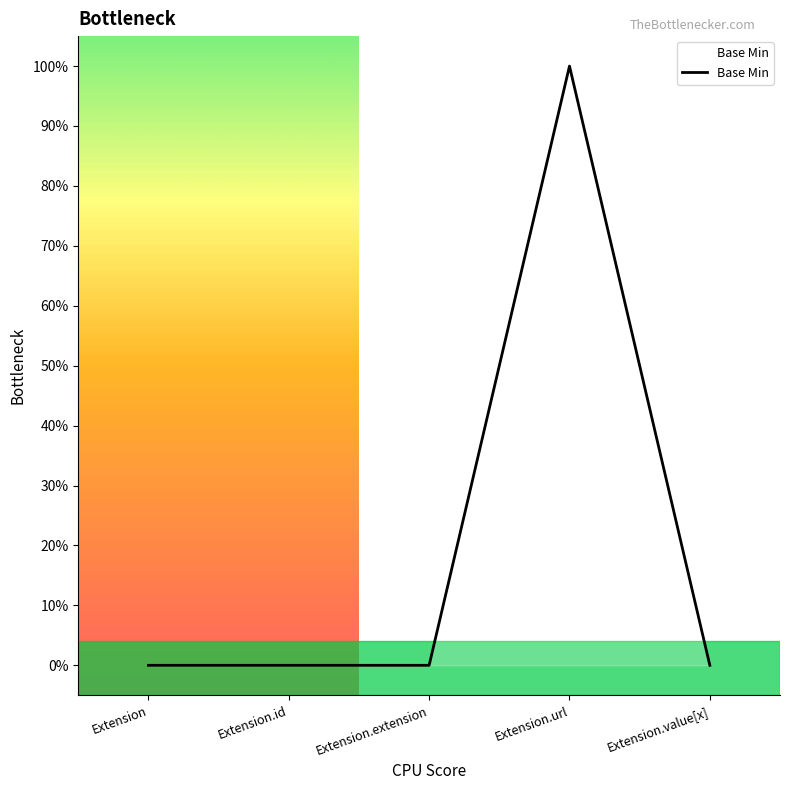

What is the sum of all values?

1